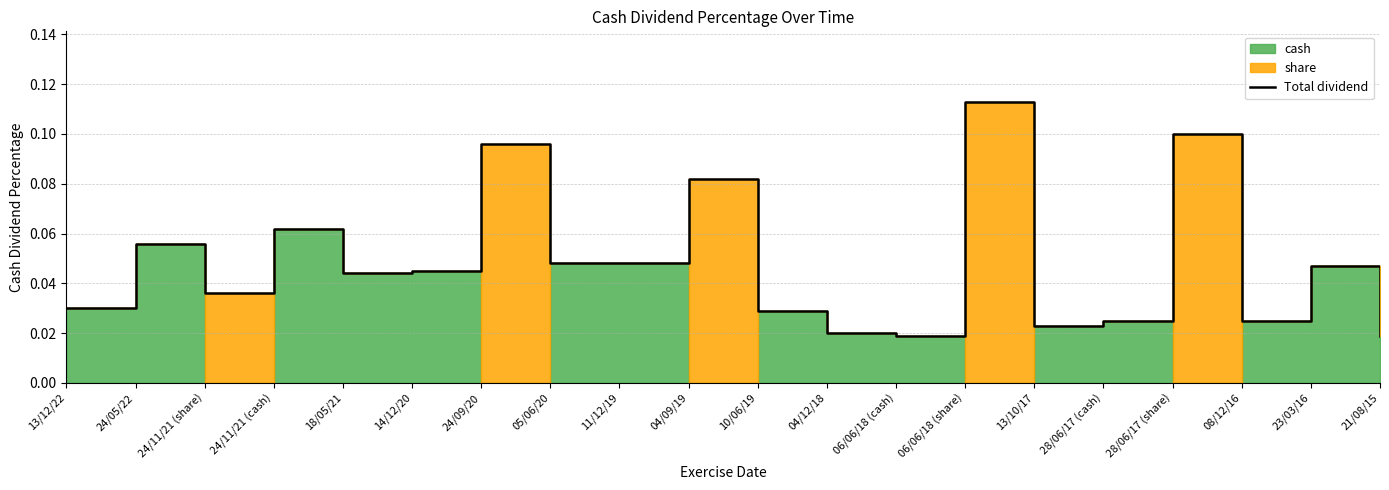

How many values are between 0 and 1?

20